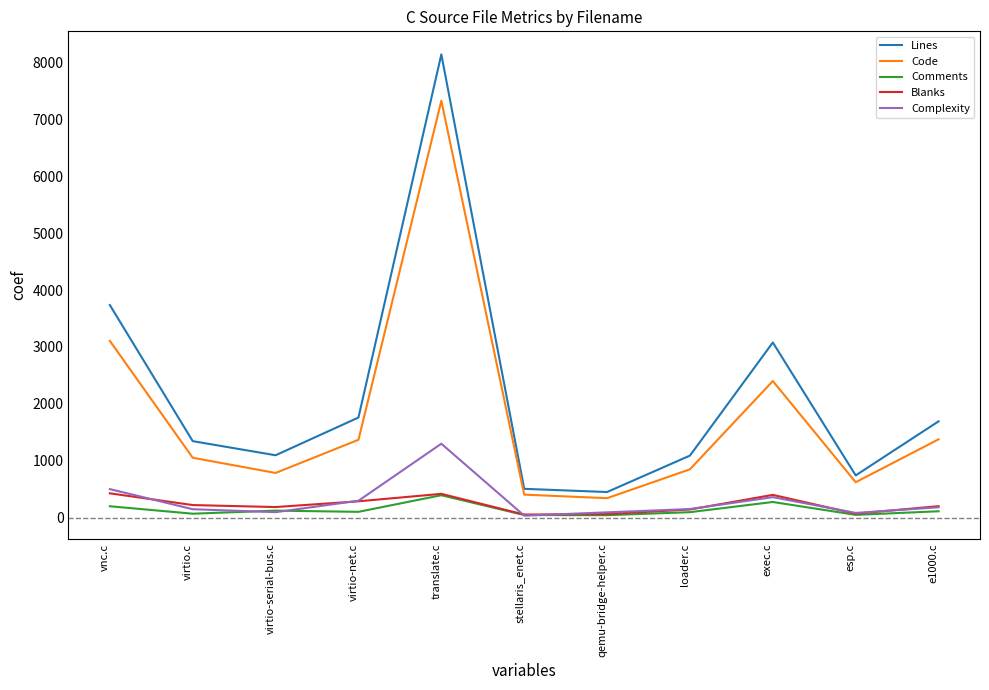

What is the difference between the highest and lowest values at qemu-bridge-helper.c?

407